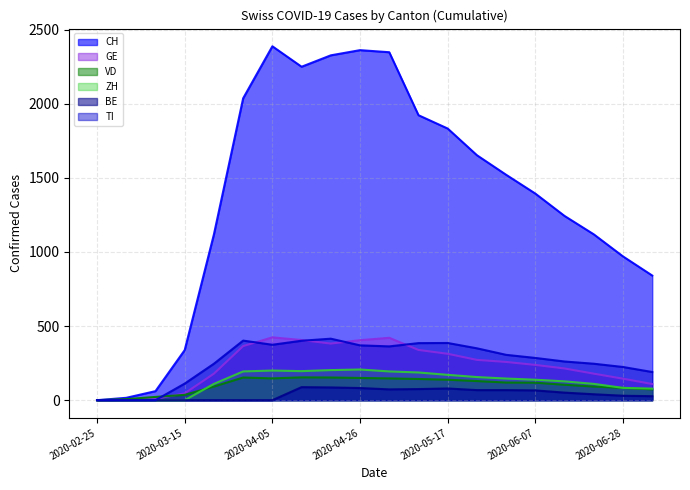

The value of CH at 8 is 2327. True or false?

True